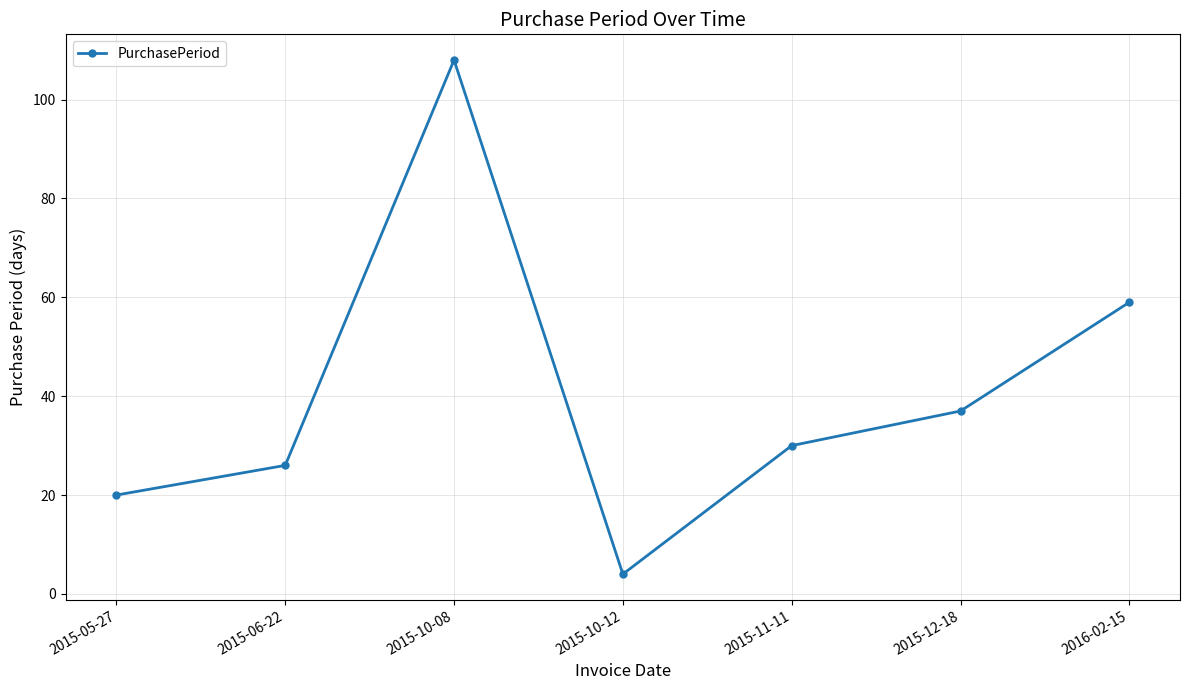

What is the label of the 2nd point from the left?

2015-06-22